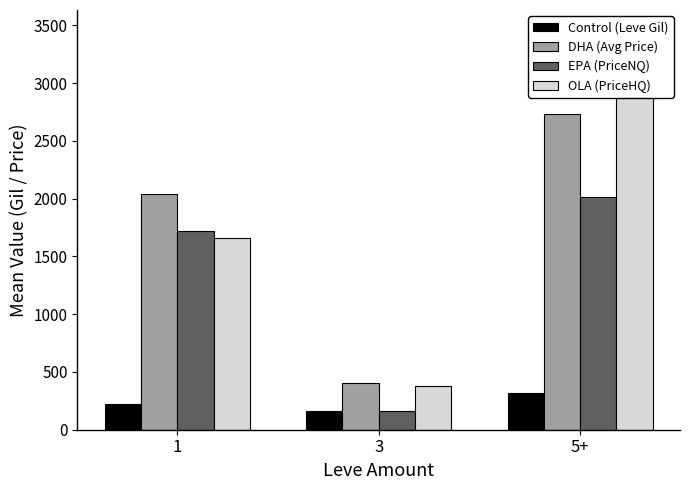

True or false: DHA (Avg Price) has a value of 986.0 at 1.

False